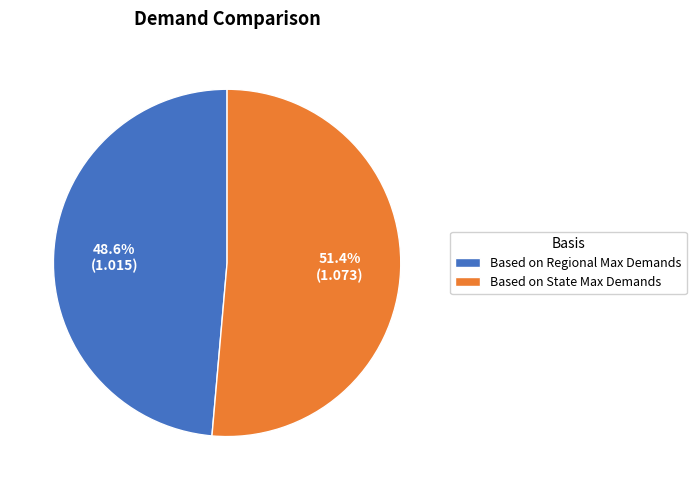

Which category has the biggest portion of the pie?

Based on State Max Demands